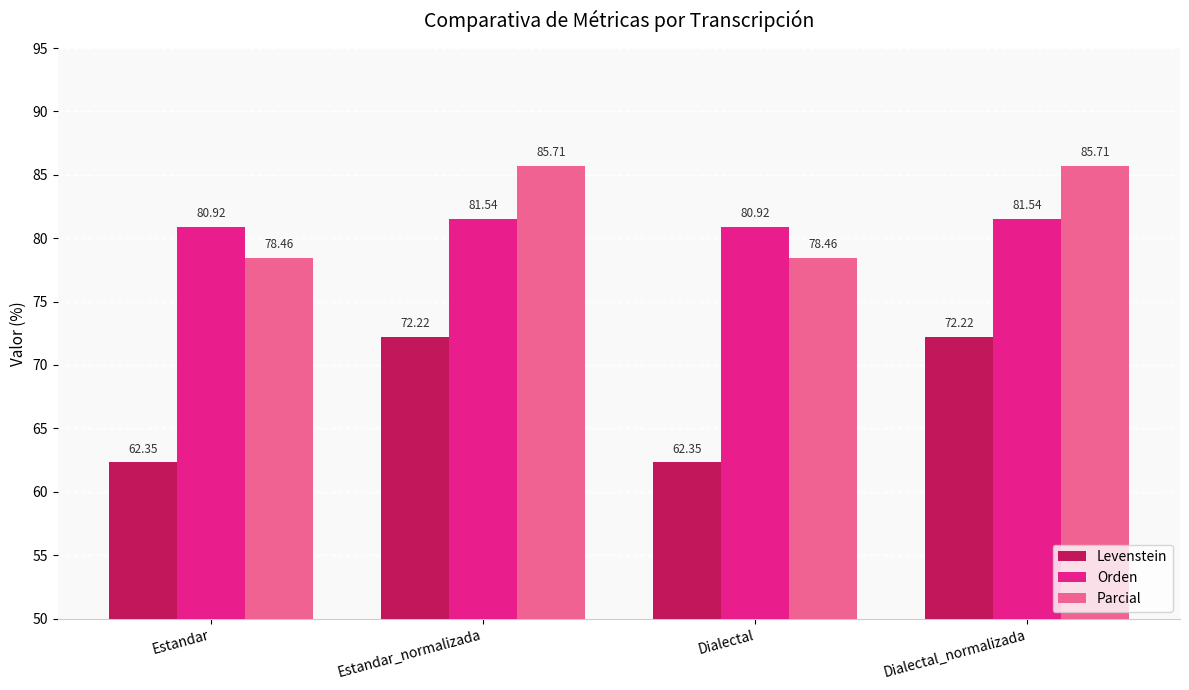

The value of Parcial at Estandar is 78.5. True or false?

True